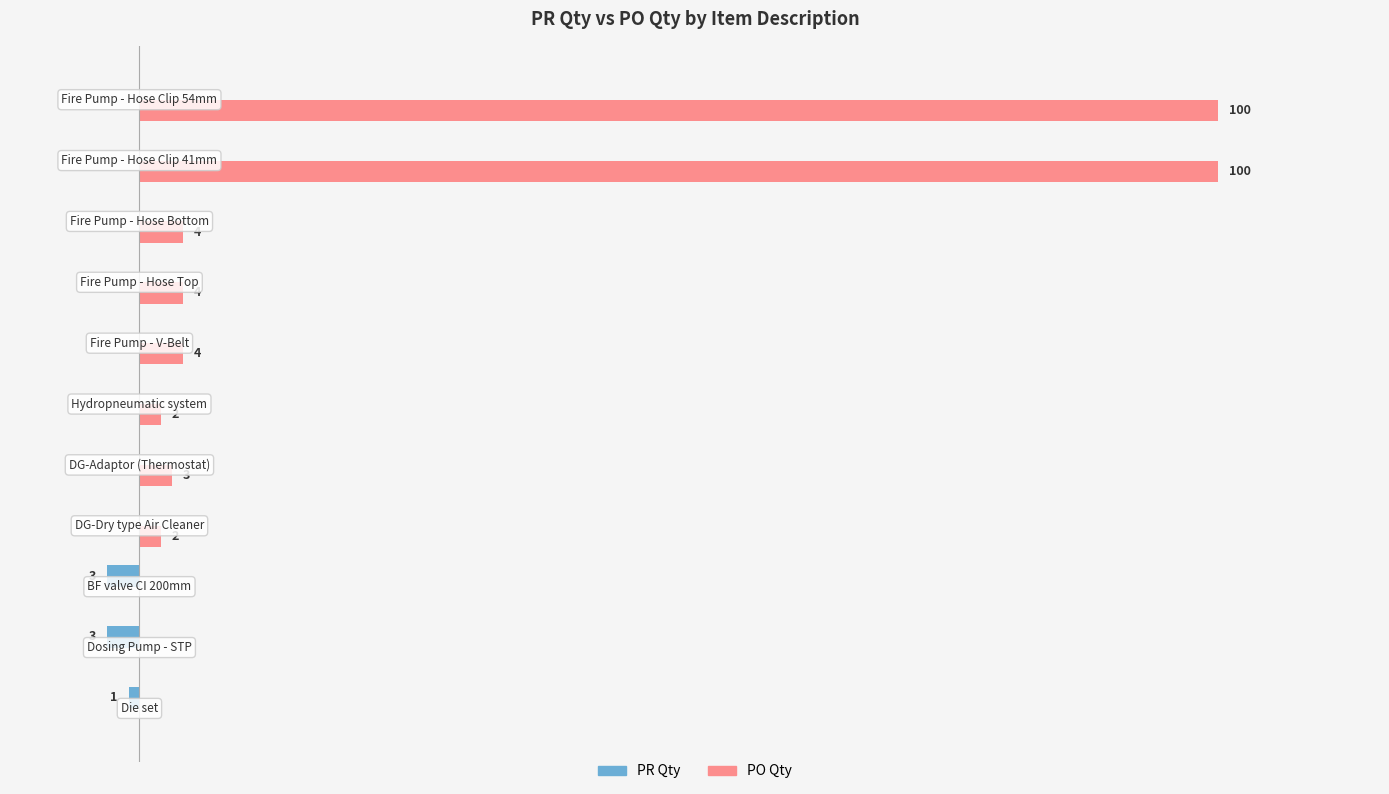

Which series has the largest total across all categories?

PO Qty